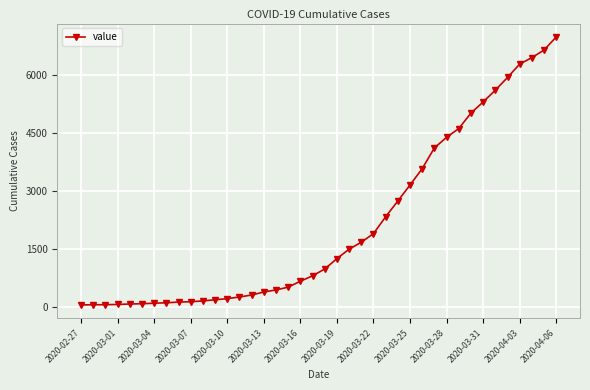

What is the maximum value shown in the chart?

6995